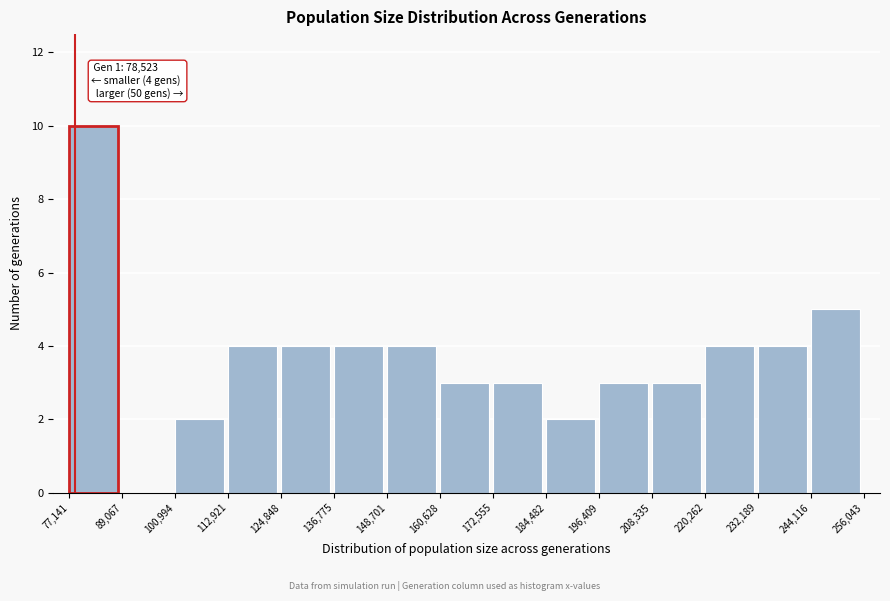

Over which range of the x-axis is the bar tallest?

77,141 to 89,067